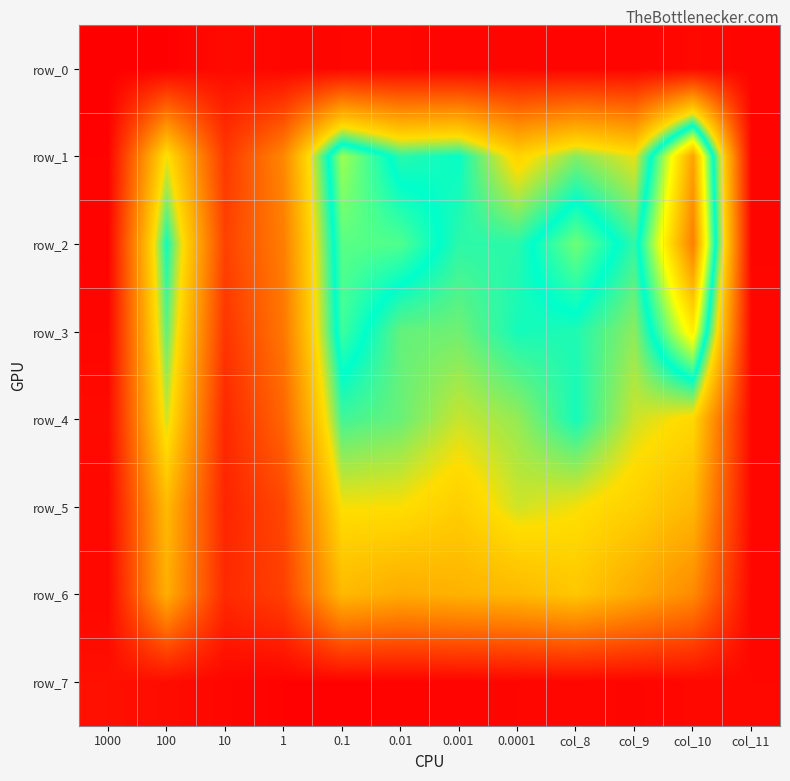

Reading right to left, extract all data points from this chart.

row_0: 0.0	0.1	0.0	0.0	0.1	0.0	0.1	0.1	0.1	0.1	0.0	0.0
row_1: 0.1	1.0	0.5	0.6	0.5	0.7	0.6	0.8	0.3	0.2	0.5	0.0
row_2: 0.1	1.1	0.6	0.7	0.6	0.6	0.7	0.7	0.3	0.2	0.7	0.0
row_3: 0.1	0.9	0.6	0.7	0.7	0.6	0.6	0.7	0.3	0.2	0.6	0.1
row_4: 0.1	0.5	0.6	0.7	0.6	0.6	0.6	0.6	0.3	0.1	0.6	0.1
row_5: 0.1	0.4	0.5	0.5	0.6	0.5	0.5	0.5	0.2	0.1	0.5	0.1
row_6: 0.1	0.3	0.4	0.5	0.4	0.4	0.4	0.4	0.2	0.1	0.4	0.1
row_7: 0.1	0.1	0.1	0.1	0.1	0.0	0.0	0.0	0.0	0.1	0.1	0.1